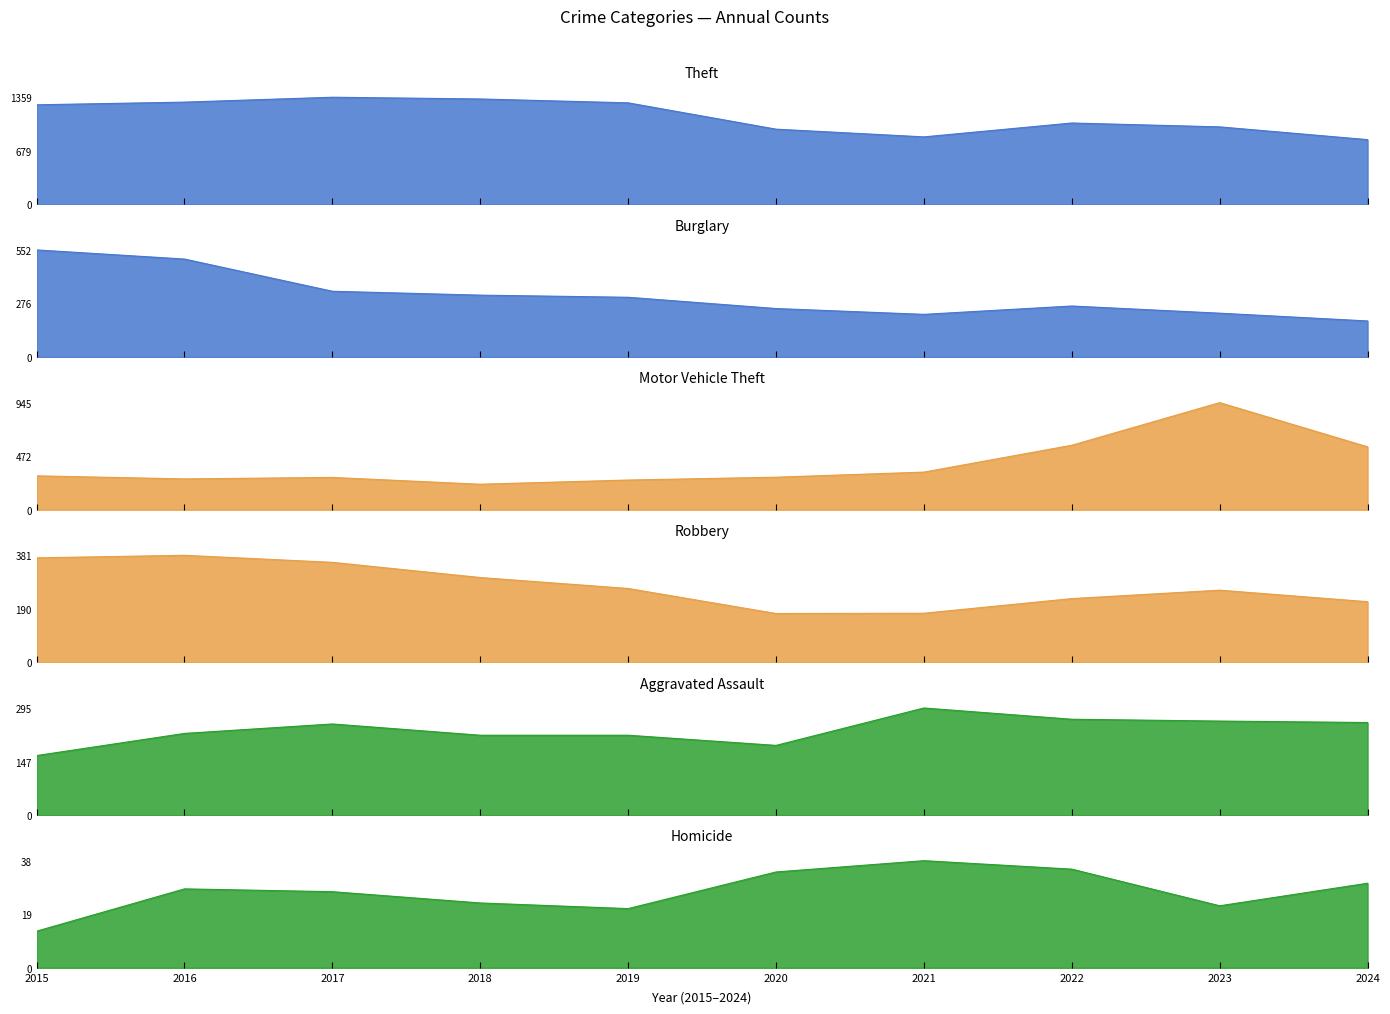

Reading left to right, transcribe all the data shown in this chart.

Aggravated Assault: 164	225	251	220	220	192	295	264	259	255
Burglary: 552	505	339	319	308	250	220	263	226	186
Motor Vehicle Theft: 299	272	285	225	262	287	332	569	945	555
Robbery: 372	381	356	302	263	174	175	227	257	216
Theft: 1263	1297	1359	1337	1288	954	856	1032	983	821
Homicide: 13	28	27	23	21	34	38	35	22	30